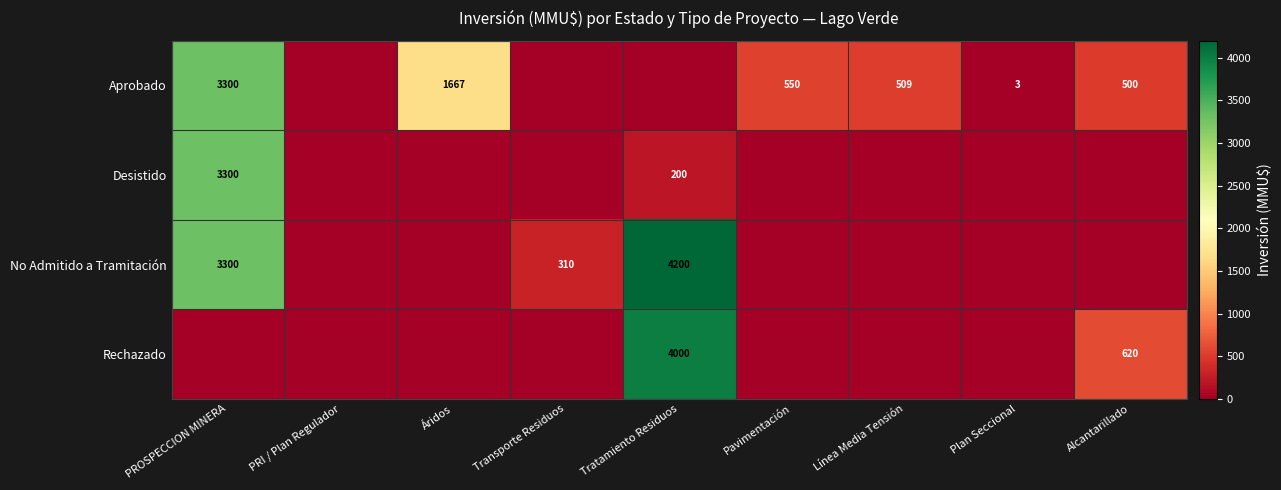

Between Pavimentación and Alcantarillado, which is larger?

Pavimentación